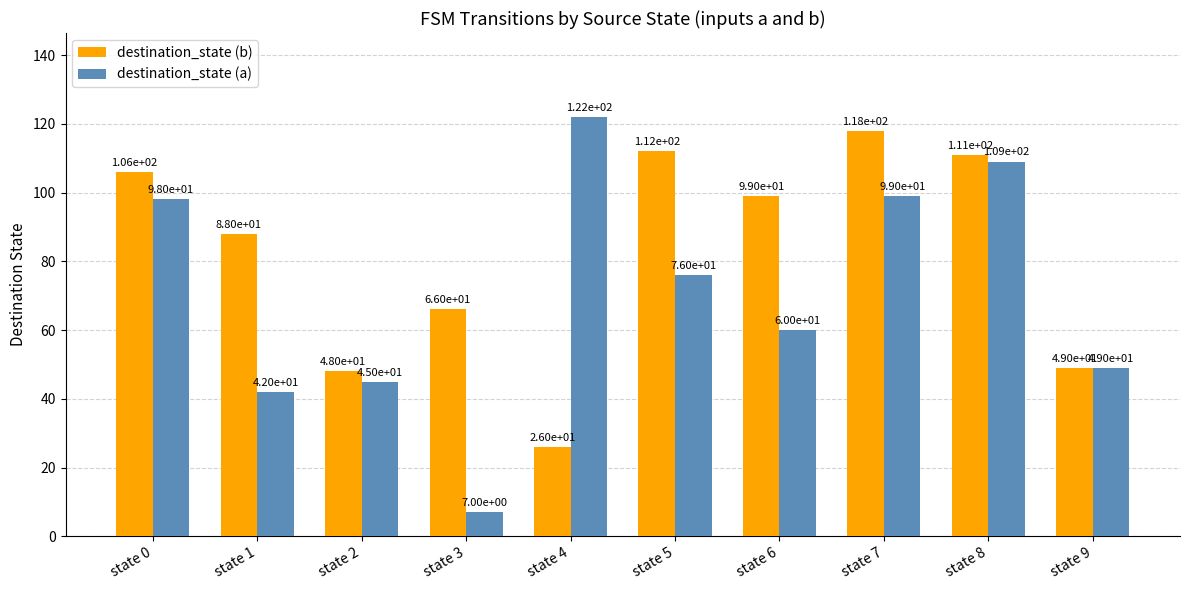

Between state 4 and state 8, which series saw the biggest shift?

destination_state (b)